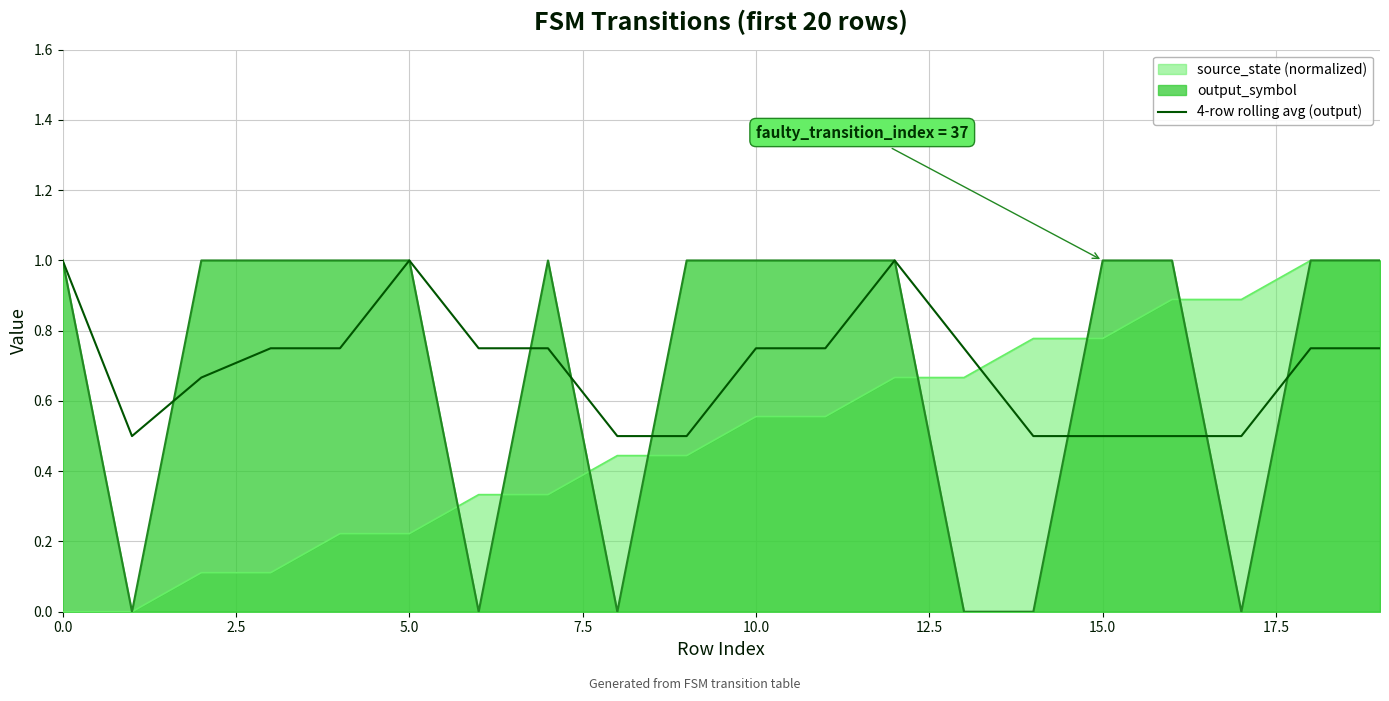

What is the maximum value shown in the chart?

1.0